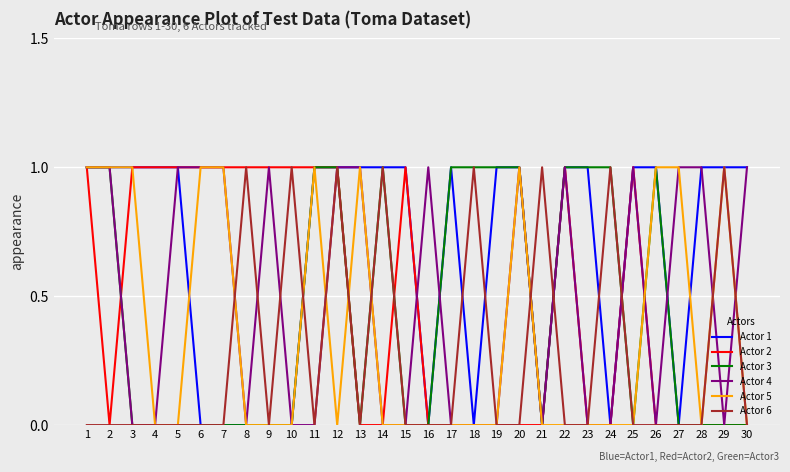

True or false: Actor 3 and Actor 5 cross at least once.

True